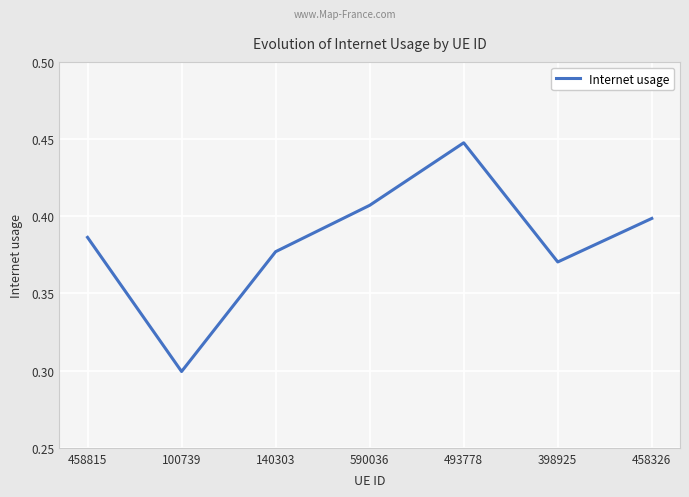

What position from the right is 590036?

4